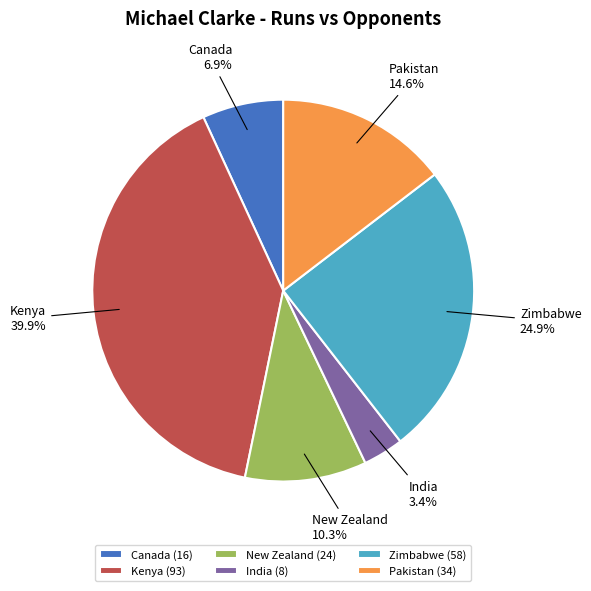

What is the largest slice in the pie chart?

Kenya